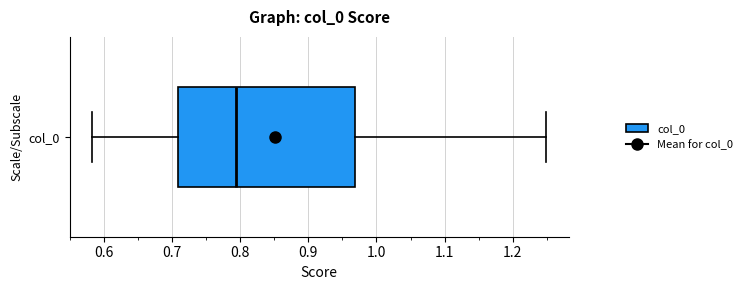

Transcribe this box plot: give where the median line is, the range the box spans, and where the two whiskers end, as read against the x-axis. The values are not printed on the chart, so give them approximately, as read against the axis.

median 0.79, box 0.71 to 0.97, whiskers 0.58 to 1.25